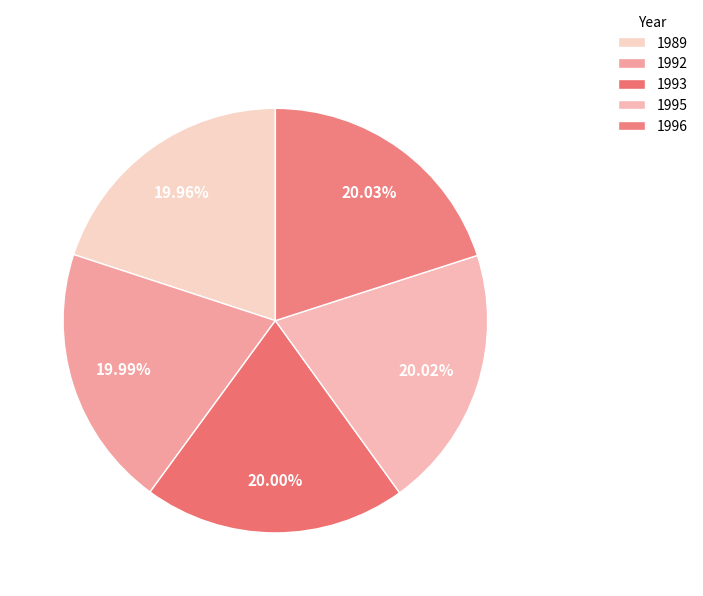

What percentage is the 1992 slice, to the nearest percent?

20%